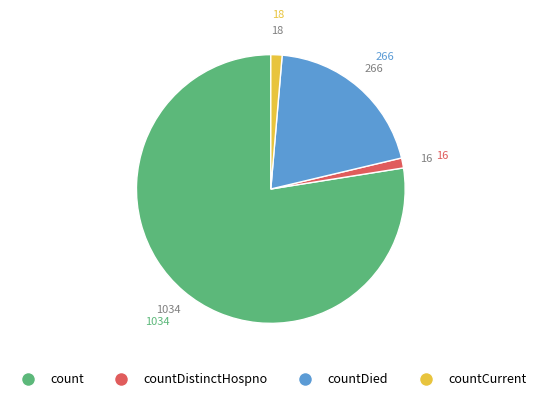

Is there a majority slice in this chart?

Yes